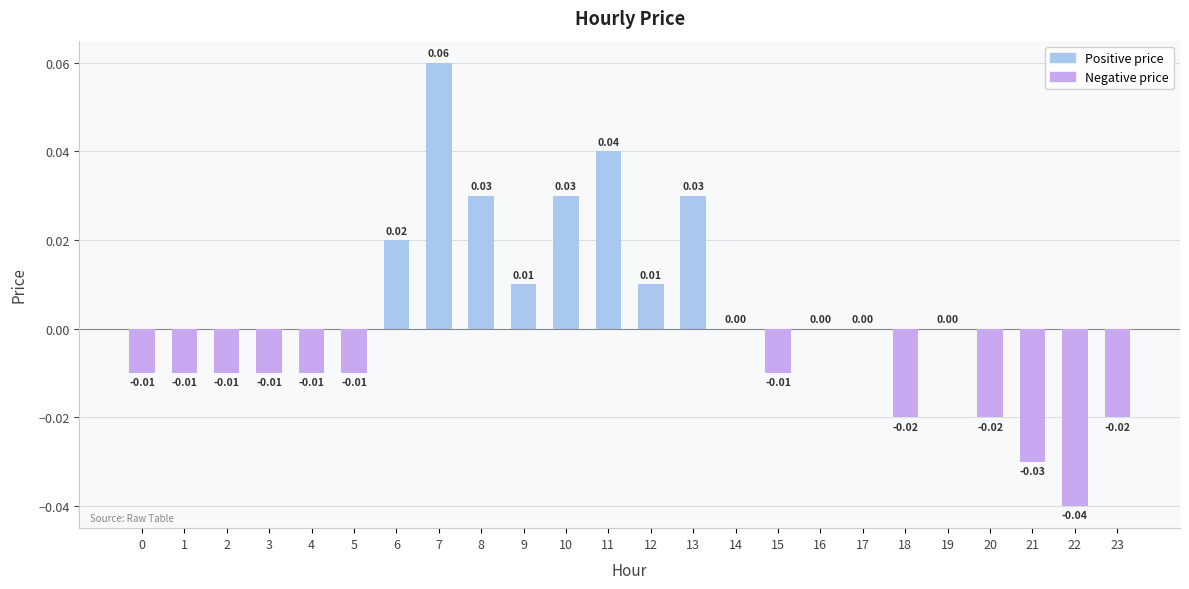

Which has a higher value, 14 or 18?

14